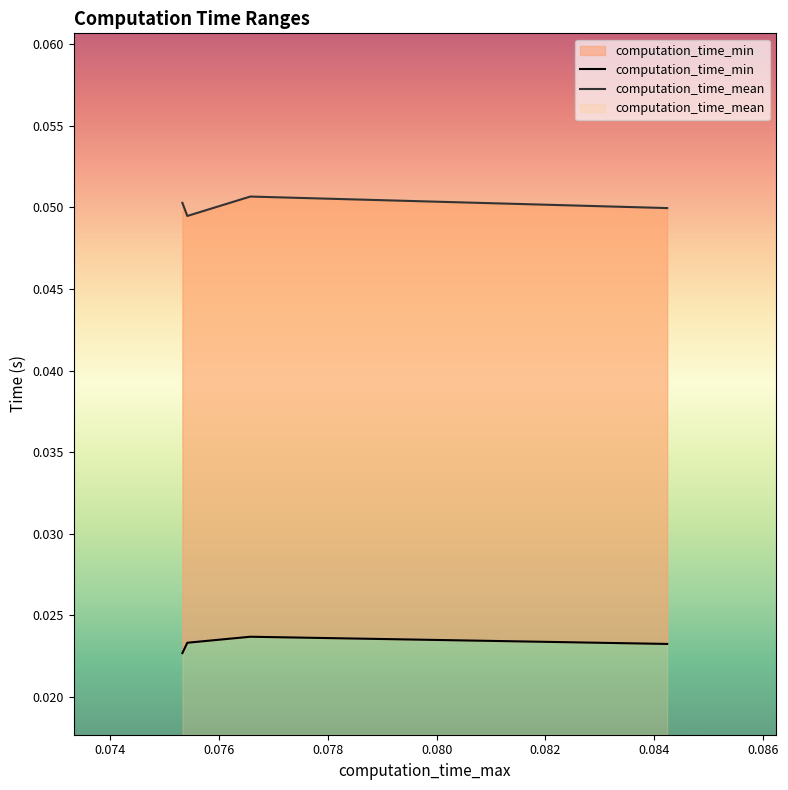

What are all the series names shown in the legend?

computation_time_min, computation_time_mean